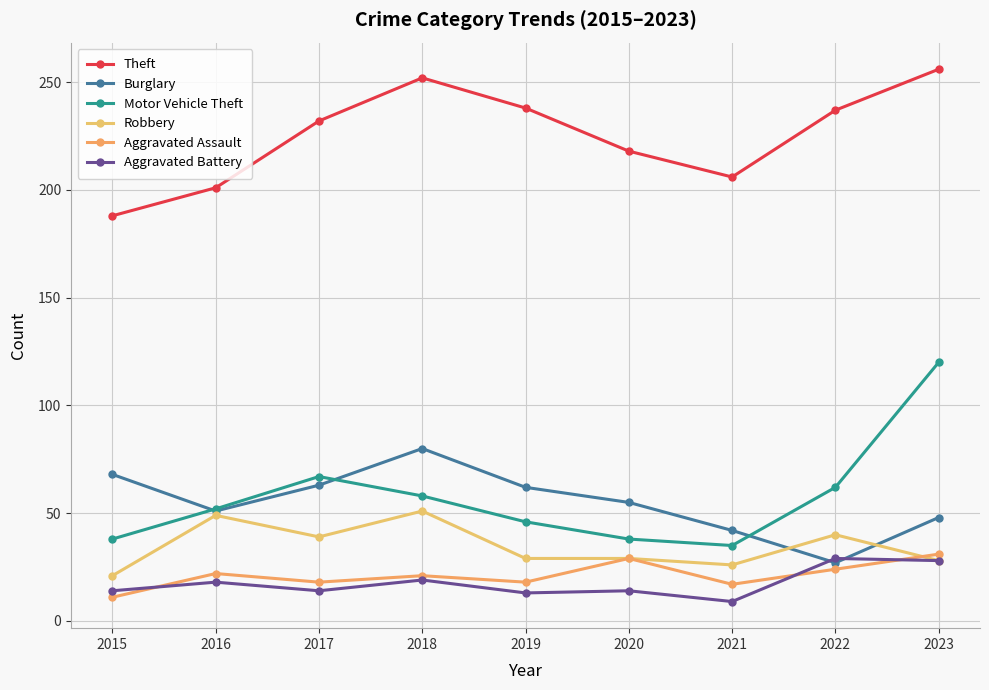

What is the difference between the maximum and second lowest values in the Aggravated Battery series?

16